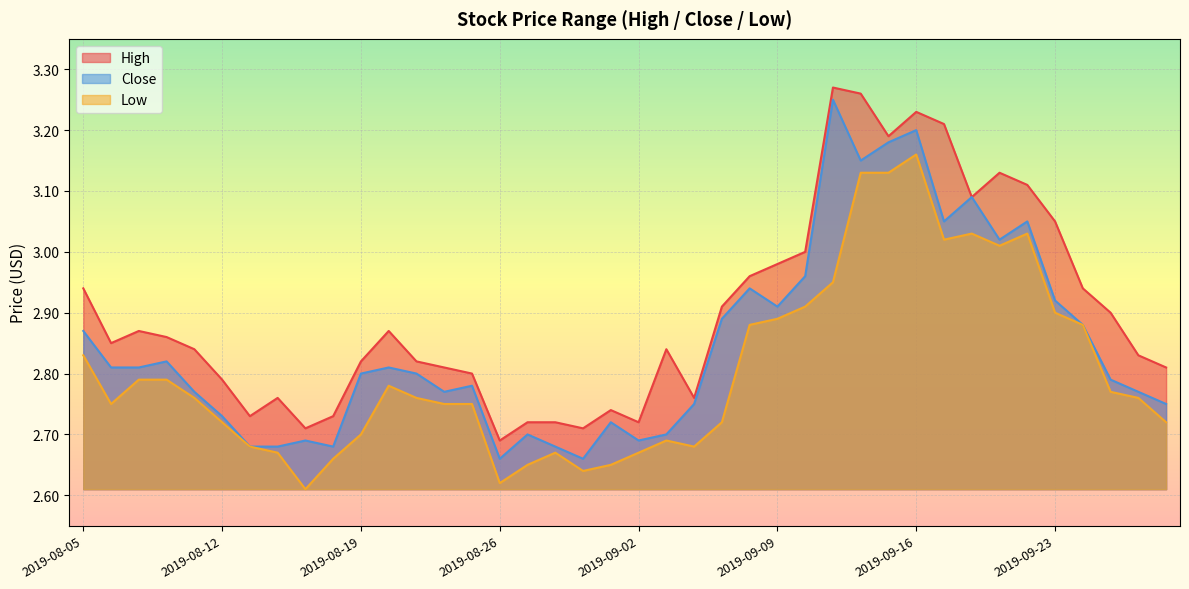

At which category is the sum across all series the highest?

2019-09-16